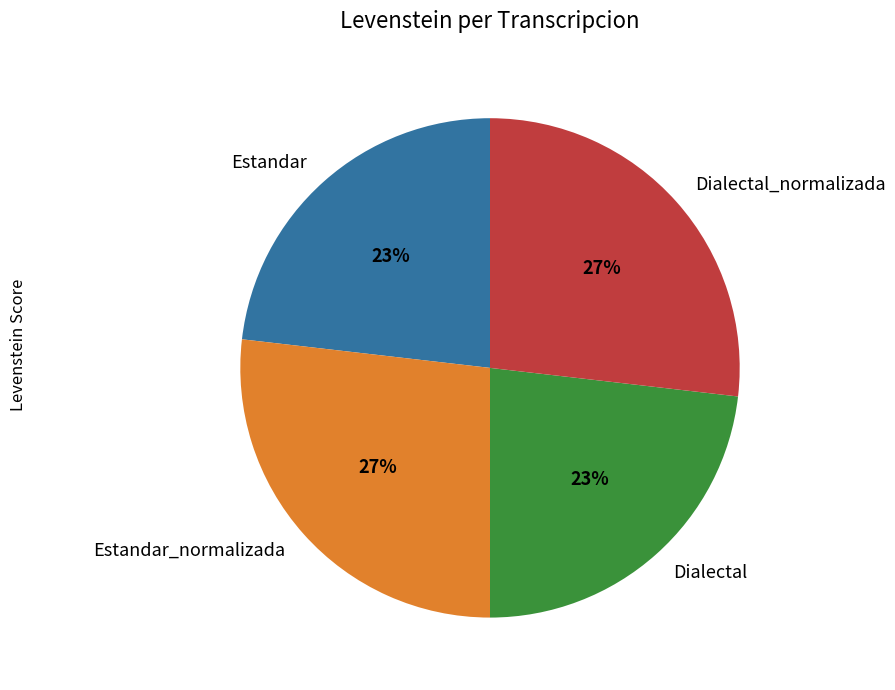

Is there a majority slice in this chart?

No